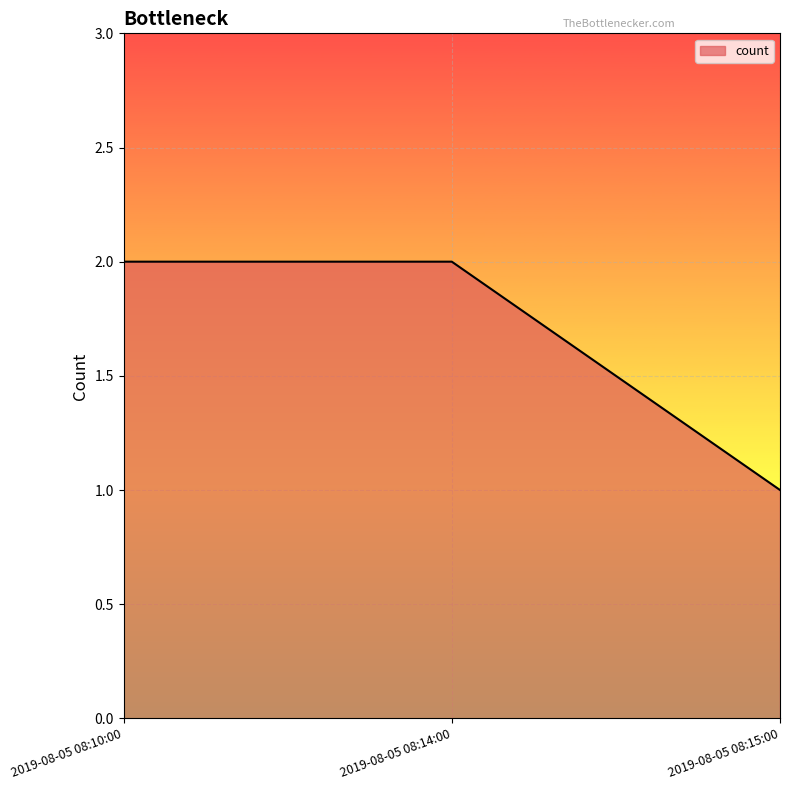

What is the difference between the maximum and minimum values?

1